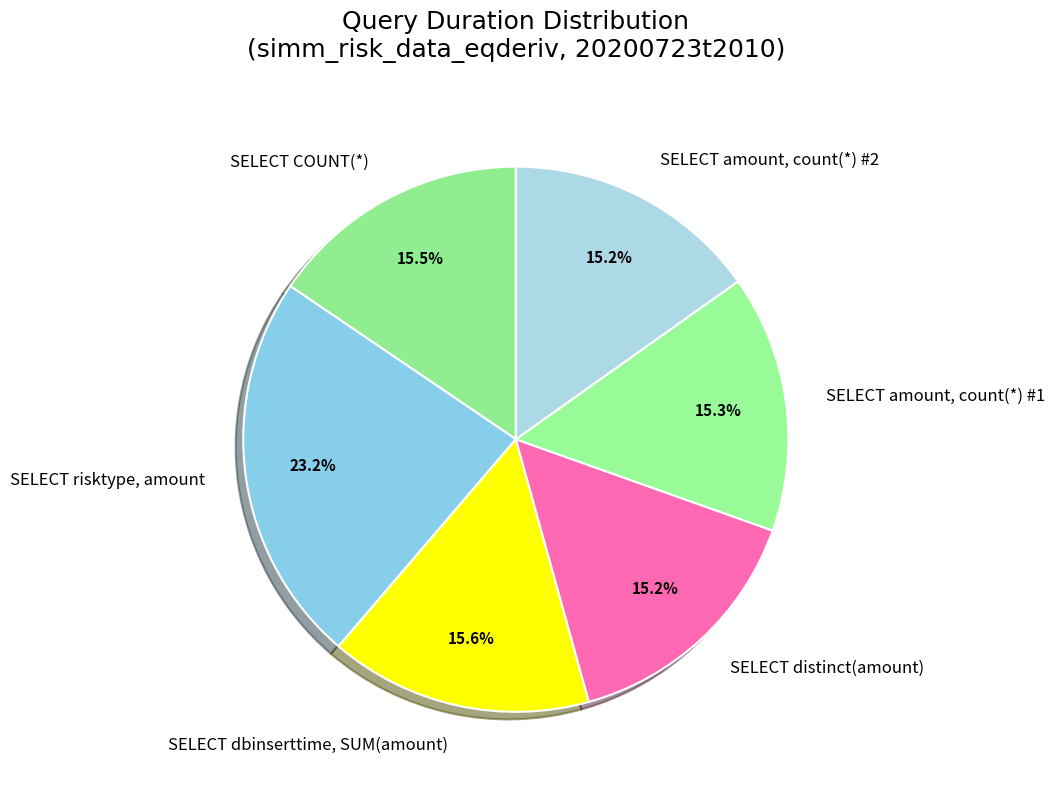

What is the total percentage of SELECT amount, count(*) #1 and SELECT COUNT(*)?

30.8%